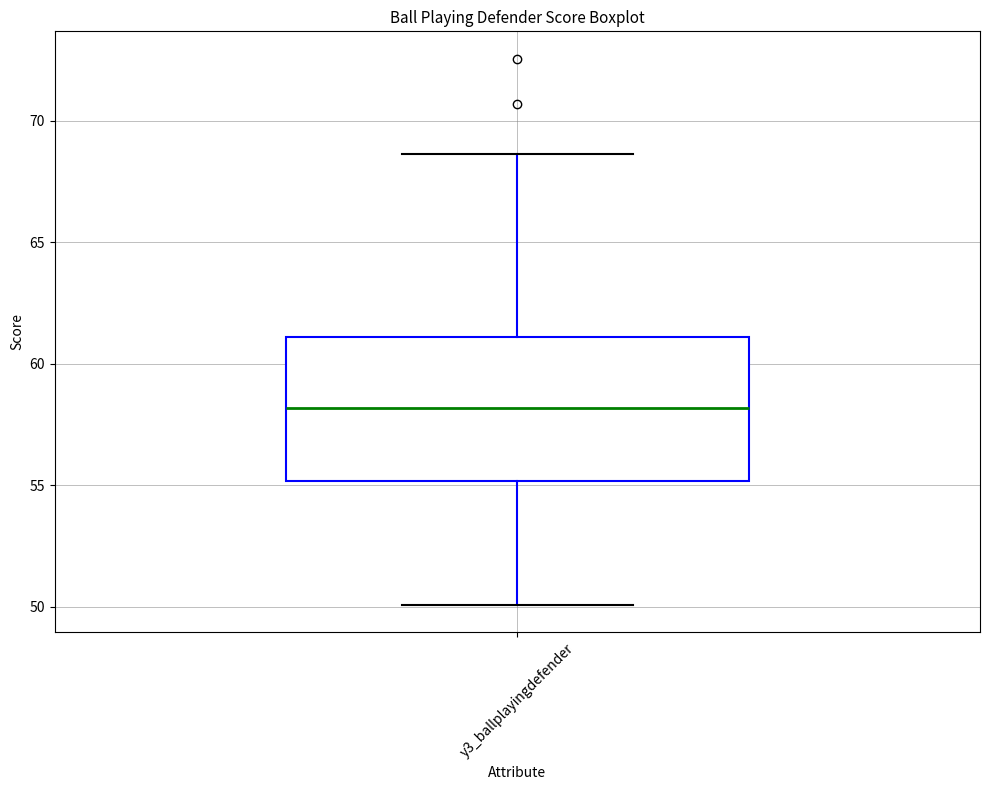

Read this box plot against the y-axis: the position of the median line, the range covered by the box, and the ends of both whiskers. The values are not printed on the chart, so give them approximately, as read against the axis.

median 58.0, box 55.0 to 61.0, whiskers 50.0 to 68.5